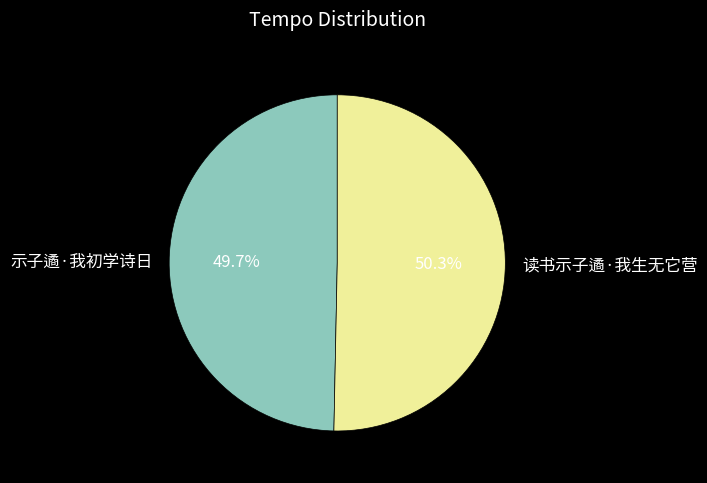

What is the total percentage of 读书示子遹·我生无它营 and 示子遹·我初学诗日?

100.0%